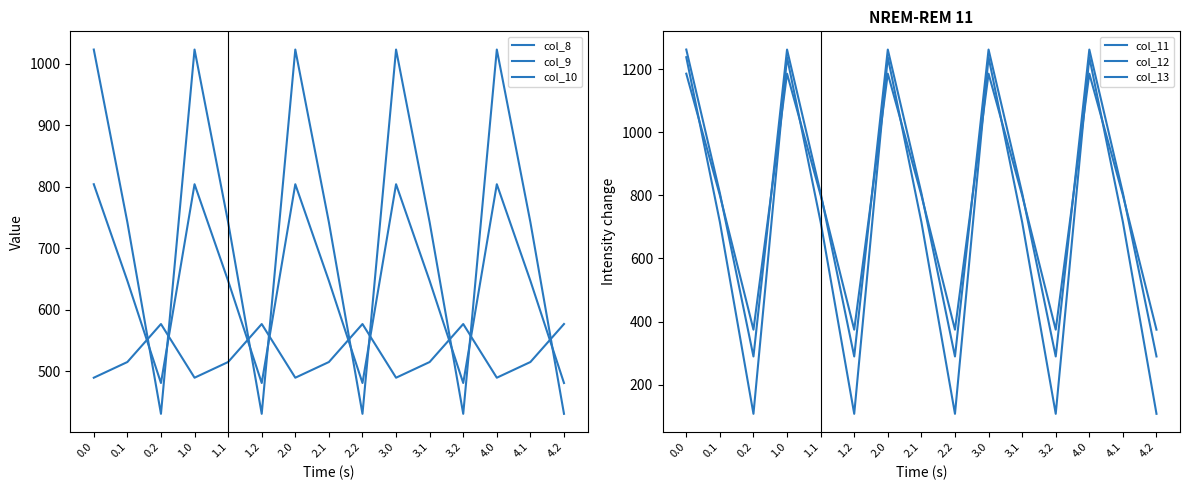

At 3.1, list the series in order from largest to smallest.

col_12, col_11, col_10, col_13, col_9, col_8